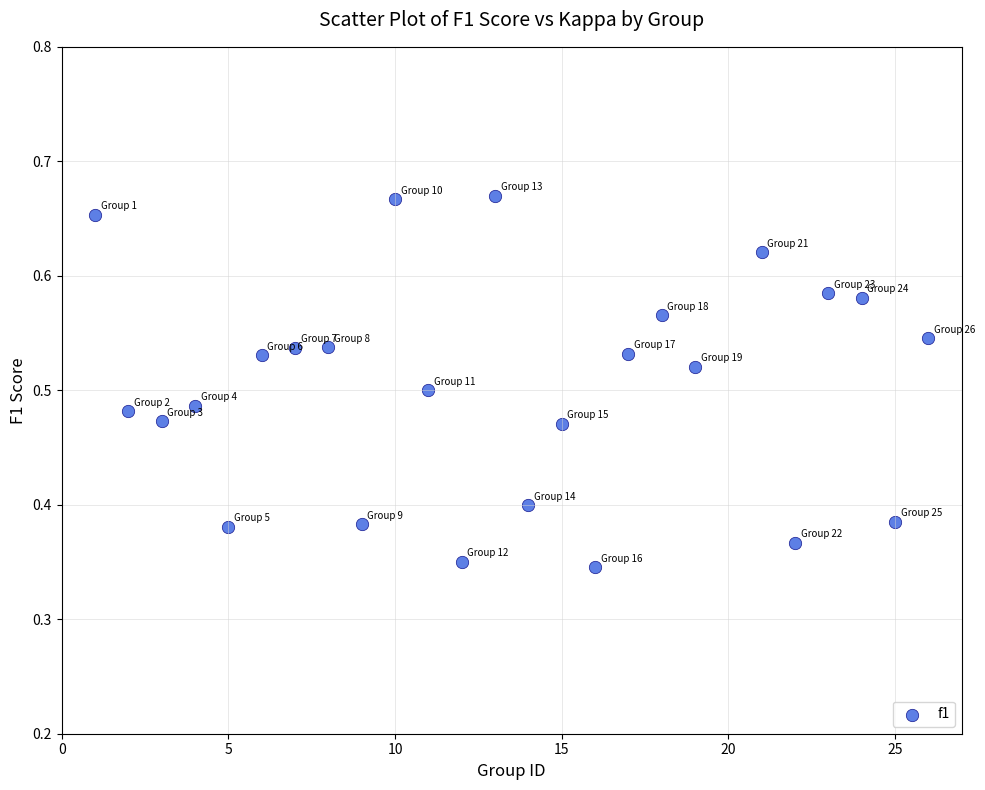

What is the range of X values (max minus min)?

25.0